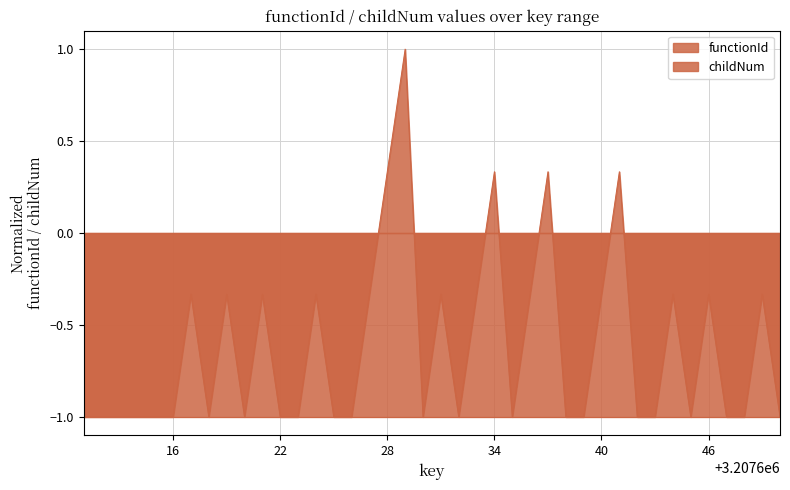

What is the highest value of the childNum series?

1.0